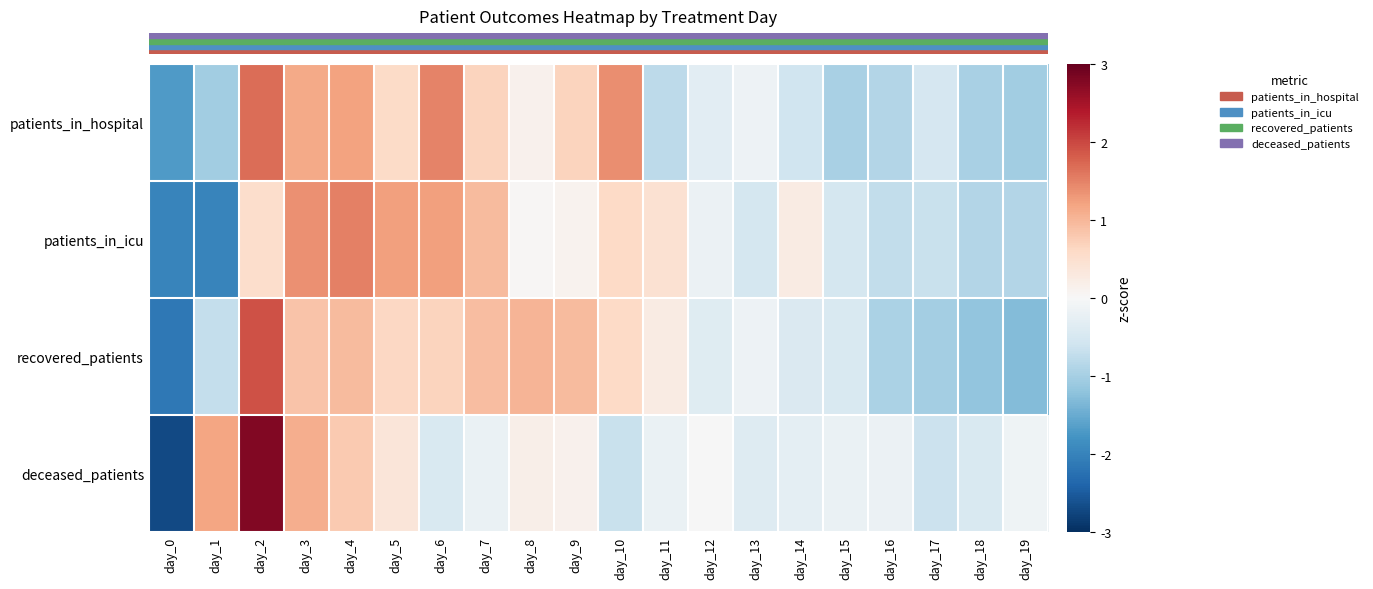

At which category is the sum across all series the highest?

day_2